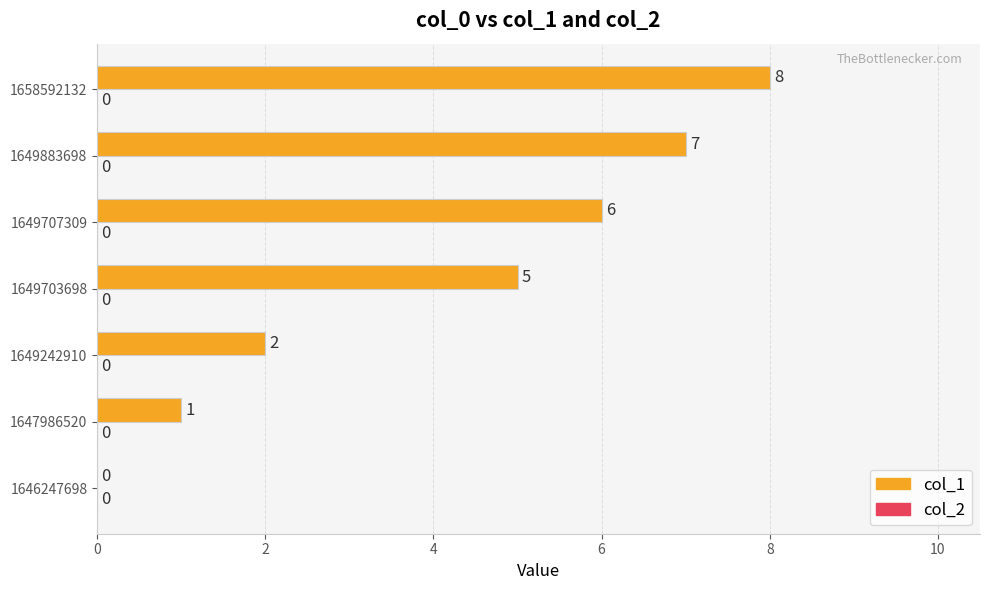

What is the change in value from 1647986520 to 1649883698?

+6